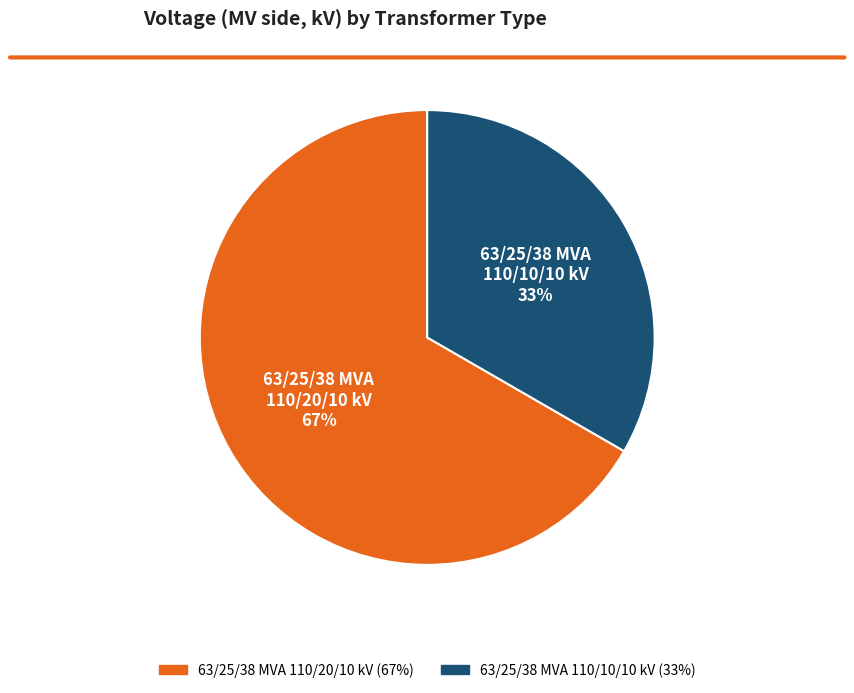

To the nearest percent, what percentage of the pie is 63/25/38 MVA 110/10/10 kV?

33%